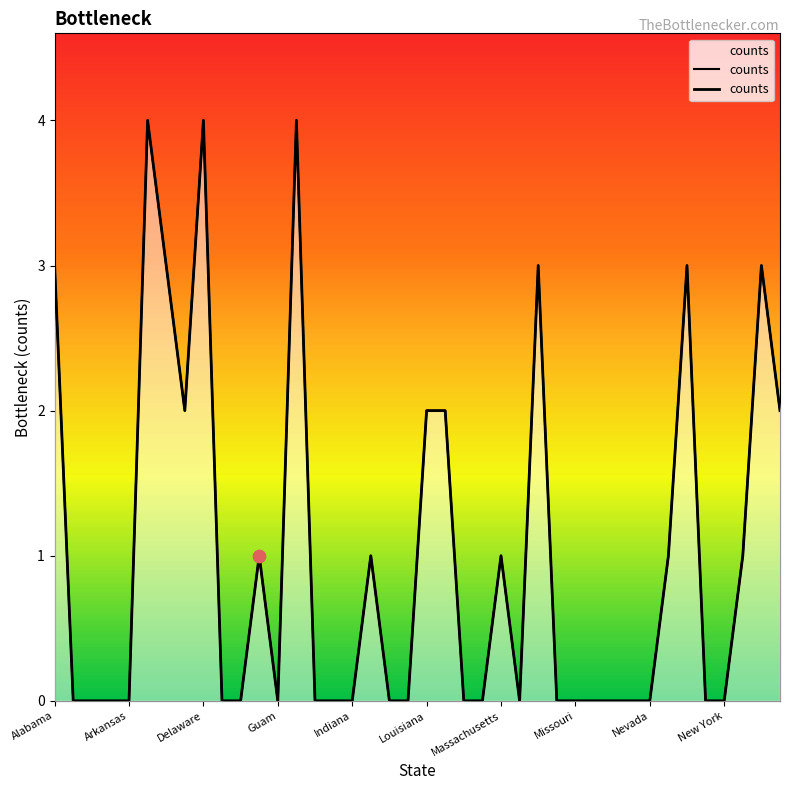

Which has a higher value, American Samoa or Mississippi?

American Samoa